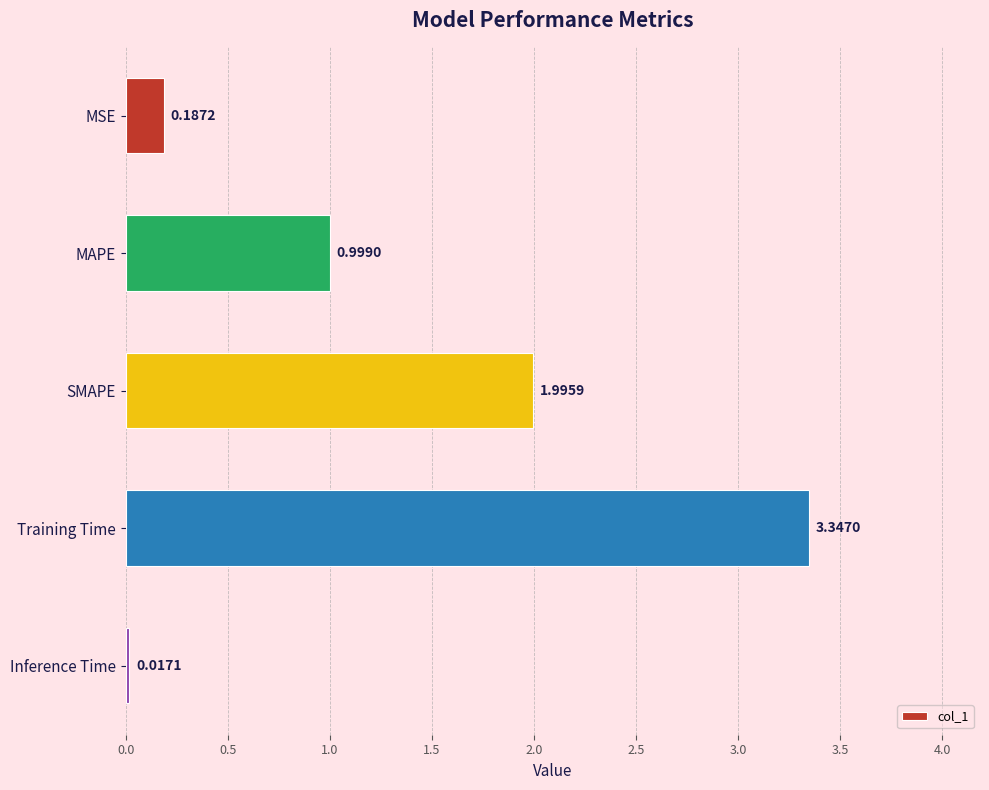

At which category does the chart reach its minimum across all series?

Inference Time